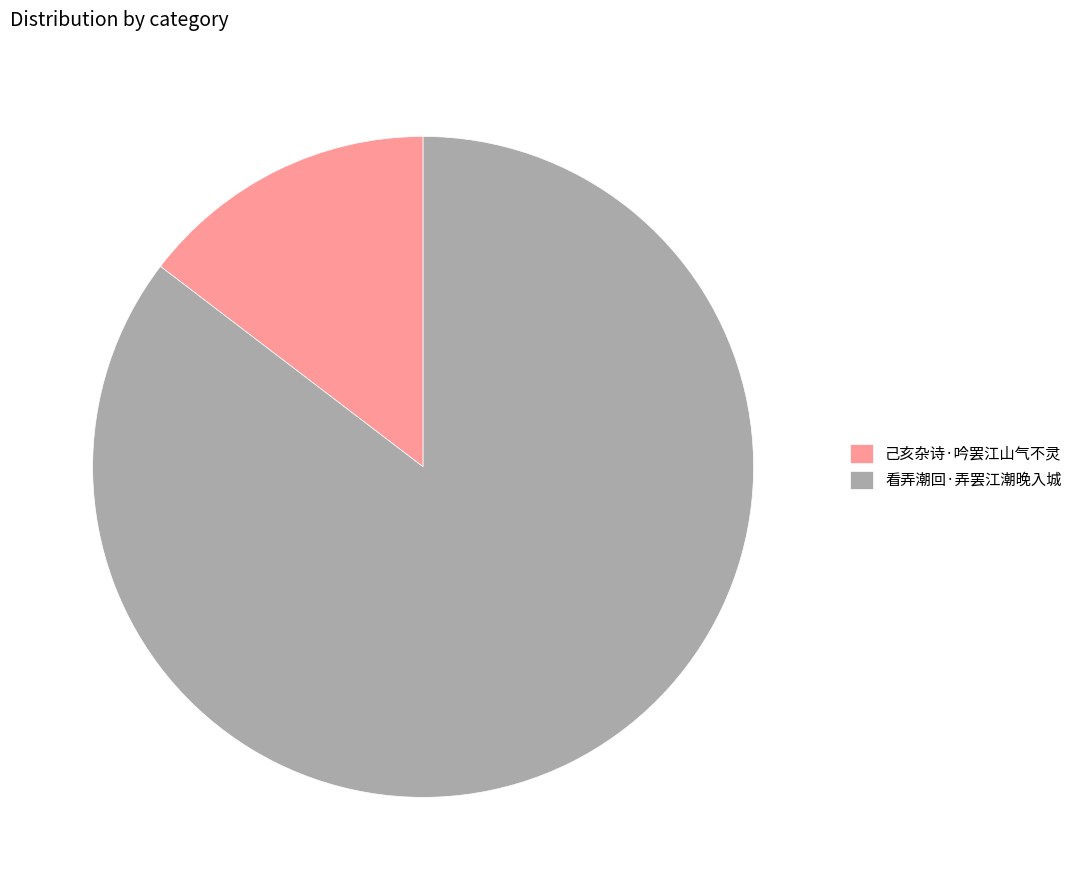

Does 己亥杂诗·吟罢江山气不灵 account for over 50% of the chart?

No